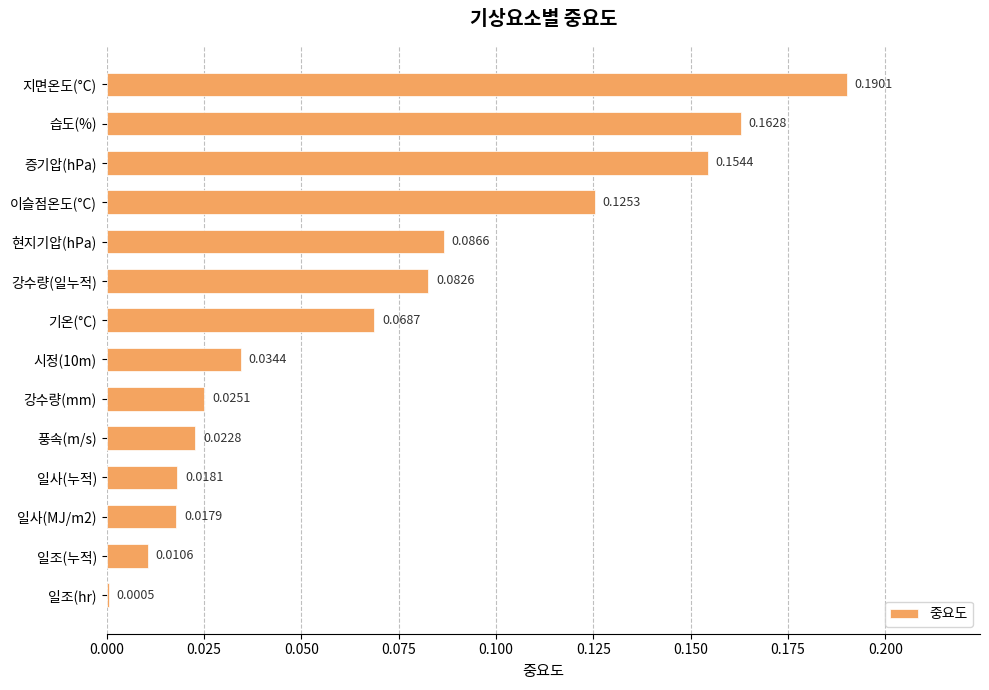

Between 이슬점온도(°C) and 풍속(m/s), which is larger?

이슬점온도(°C)